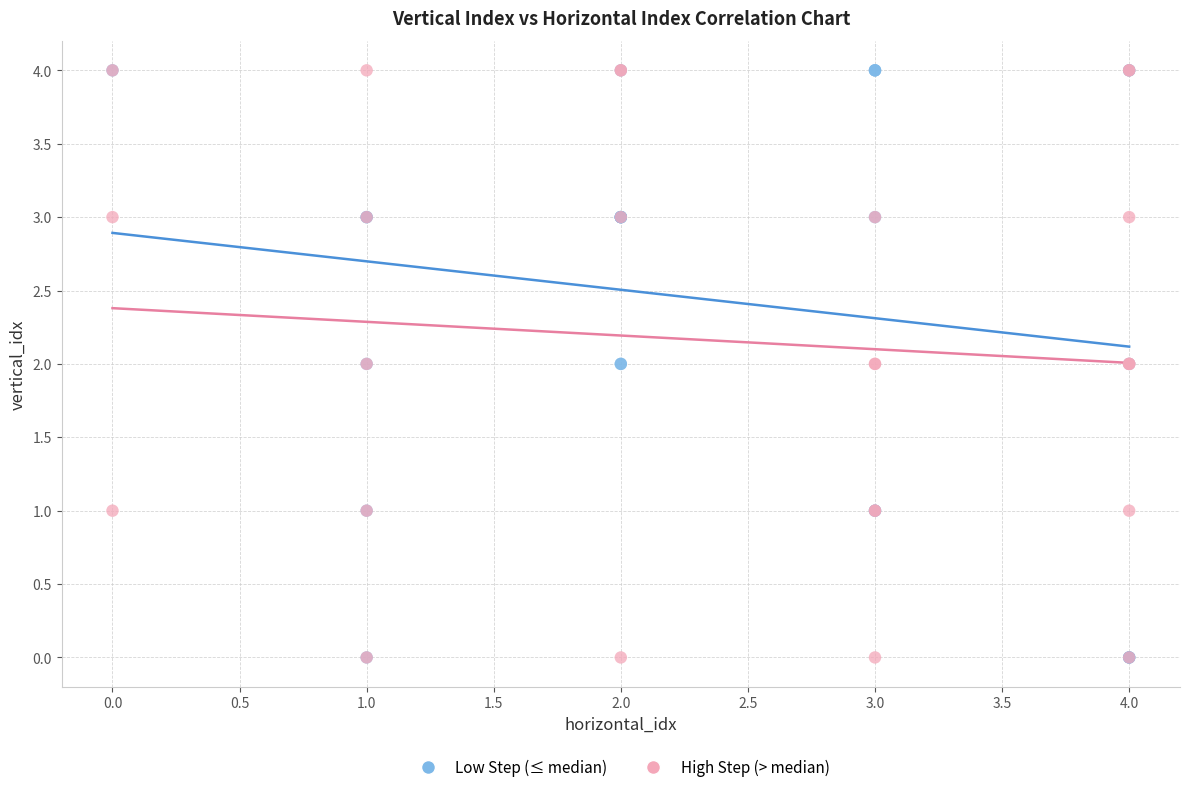

What are all the series names shown in the legend?

Low Step (≤ median), High Step (> median)